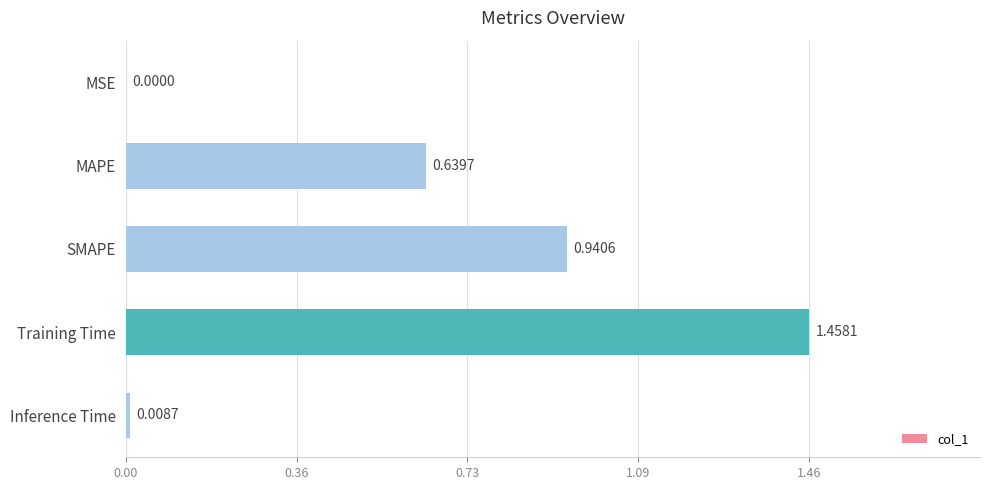

What is the sum of all values?

3.0